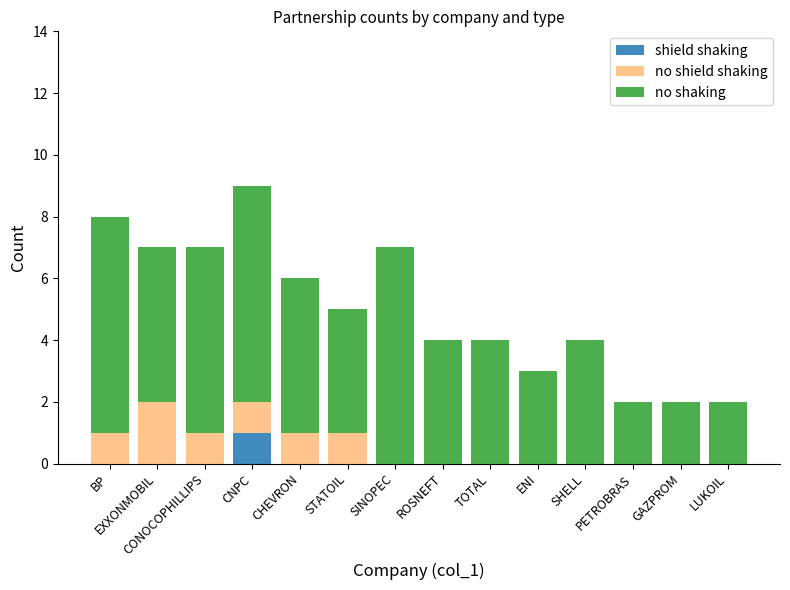

Is it true that shield shaking equals 1 at CNPC?

True